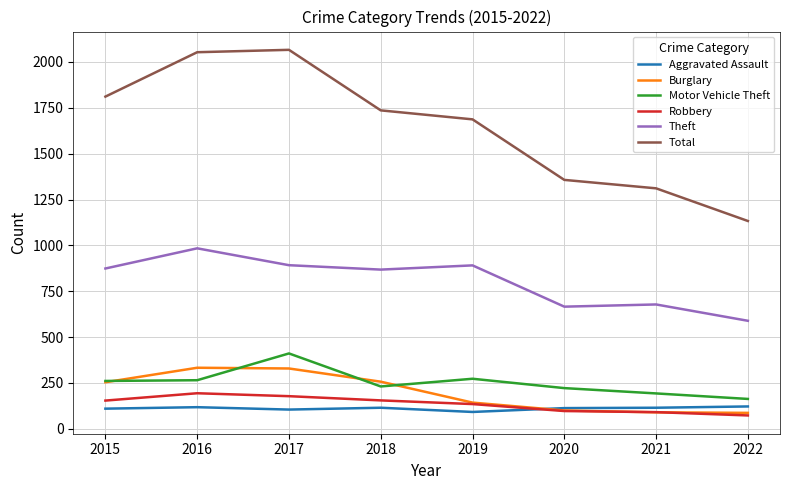

The value of Robbery at 2016 is 194. True or false?

True